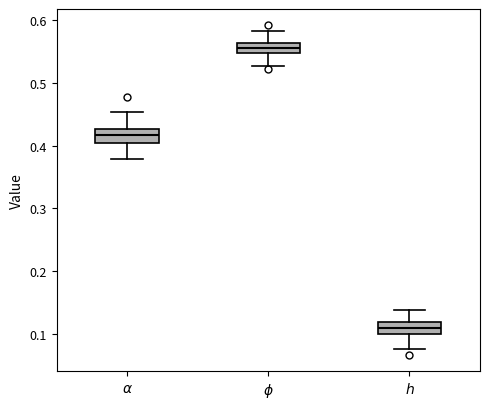

Reading left to right, transcribe this box plot: for each box, give where its median line is, the range the box spans, and where its two whiskers end, as read against the y-axis. The values are not printed on the chart, so give them approximately, as read against the axis.

$\alpha$: median 0.42, box 0.40 to 0.43, whiskers 0.38 to 0.45
$\phi$: median 0.55 (inside the box), box 0.55 to 0.56, whiskers 0.53 to 0.58
$h$: median 0.11, box 0.10 to 0.12, whiskers 0.08 to 0.14